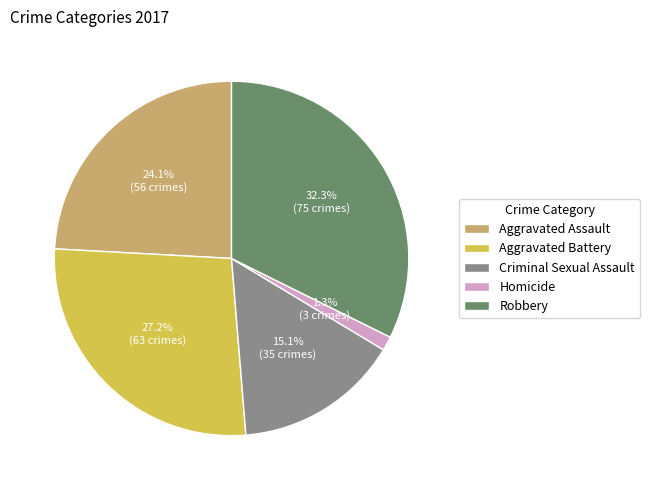

The Robbery slice represents 23% of the pie. True or false?

False